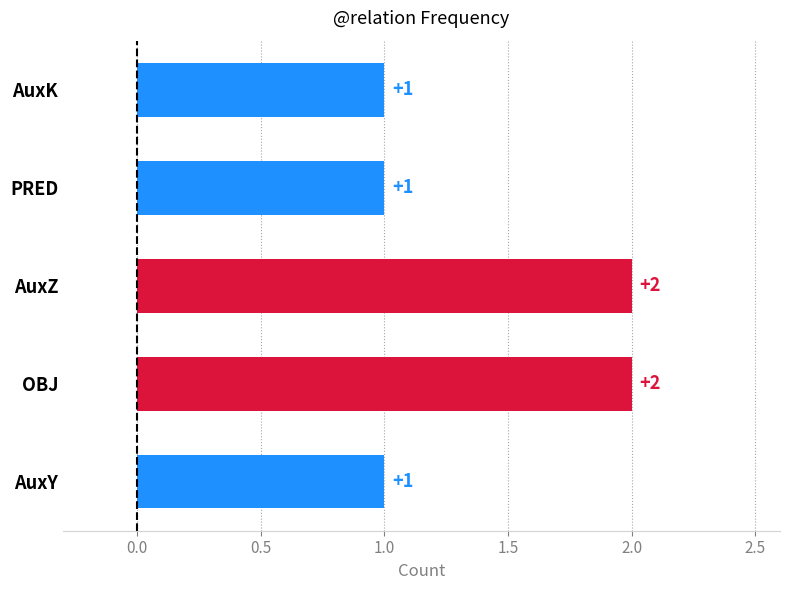

Is it true that the value at AuxZ is 3?

False